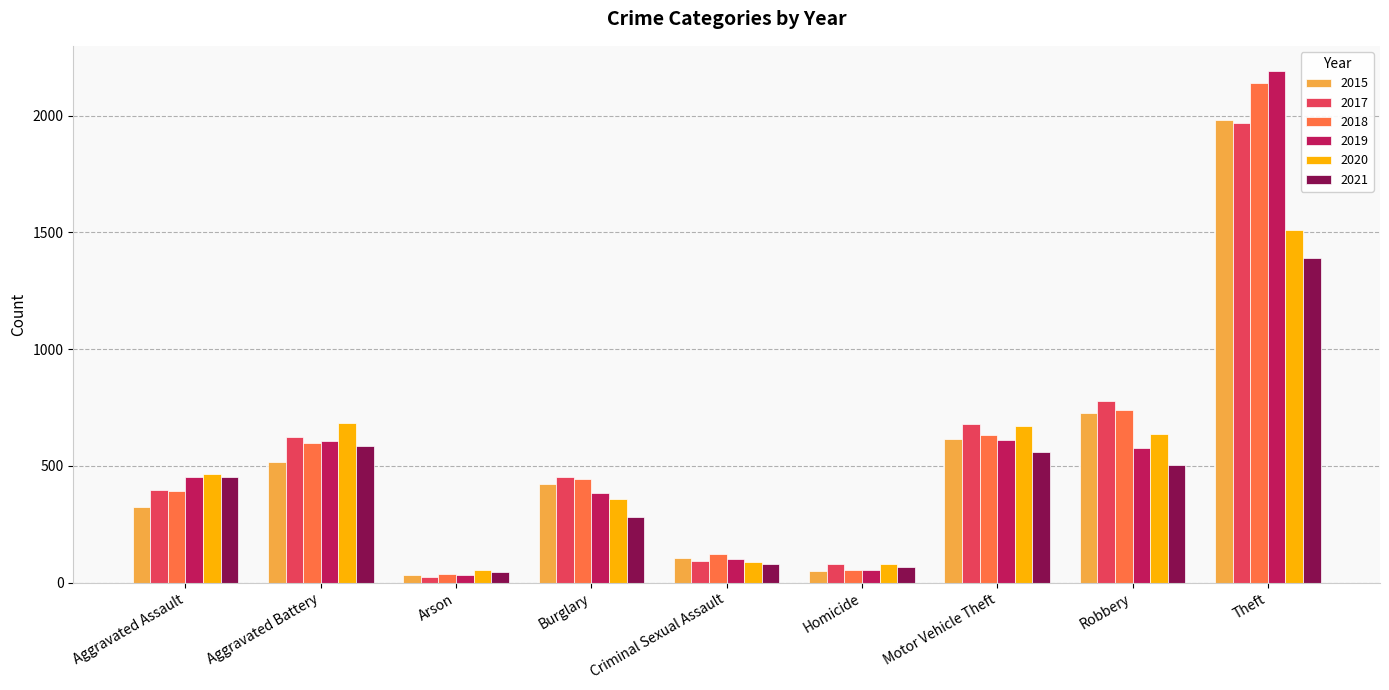

True or false: 2018 has a value of 443 at Burglary.

True